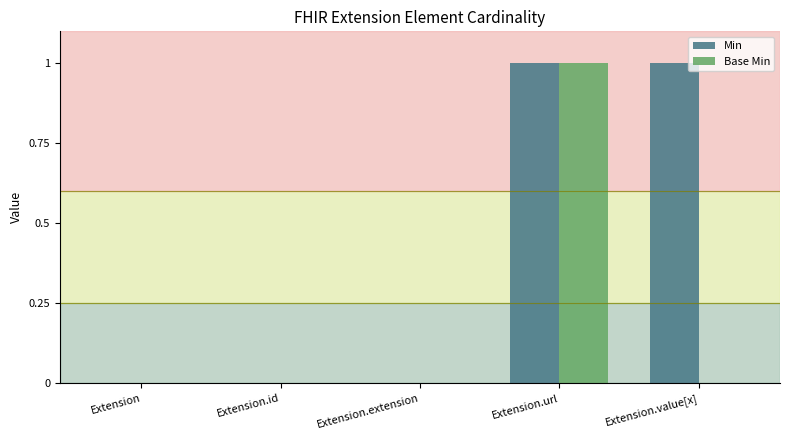

At which category is the sum across all series the highest?

Extension.url